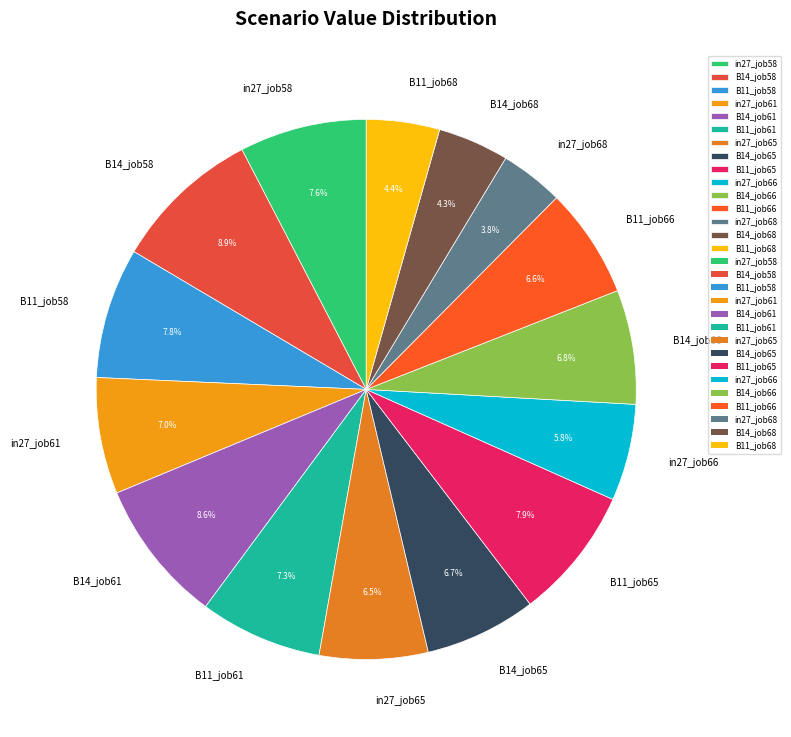

The in27_job68 slice represents 4% of the pie. True or false?

True